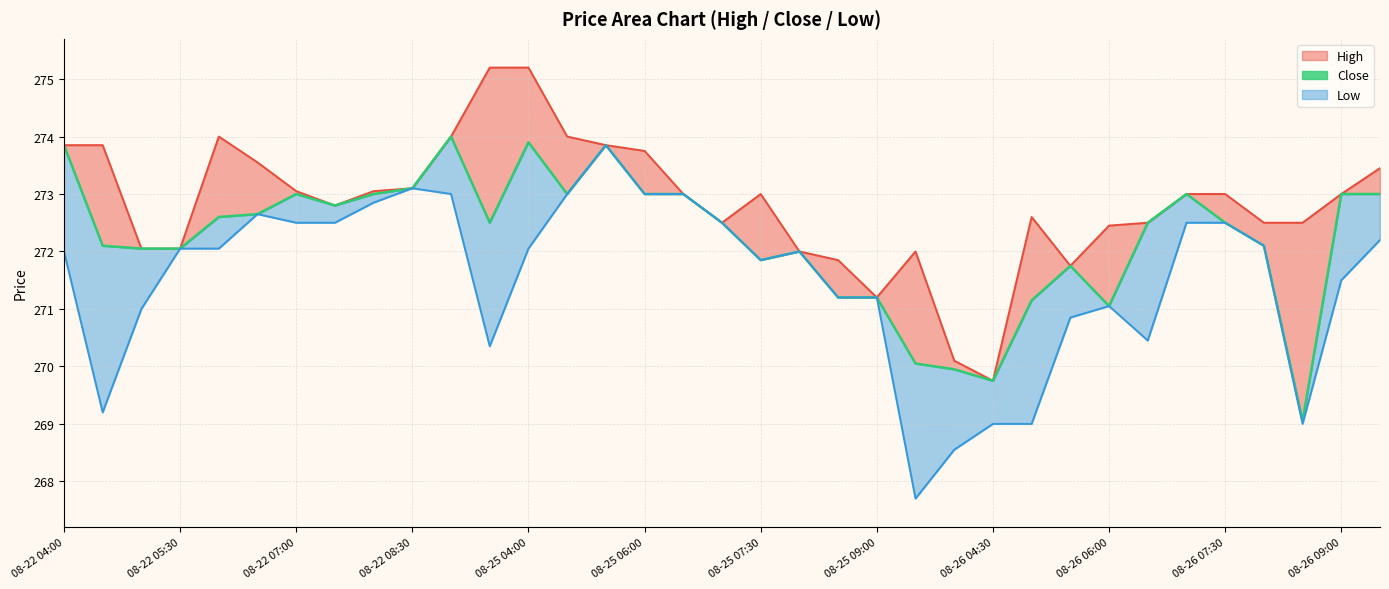

What is the change in value from 08-22 05:30 to 17?

+0.4